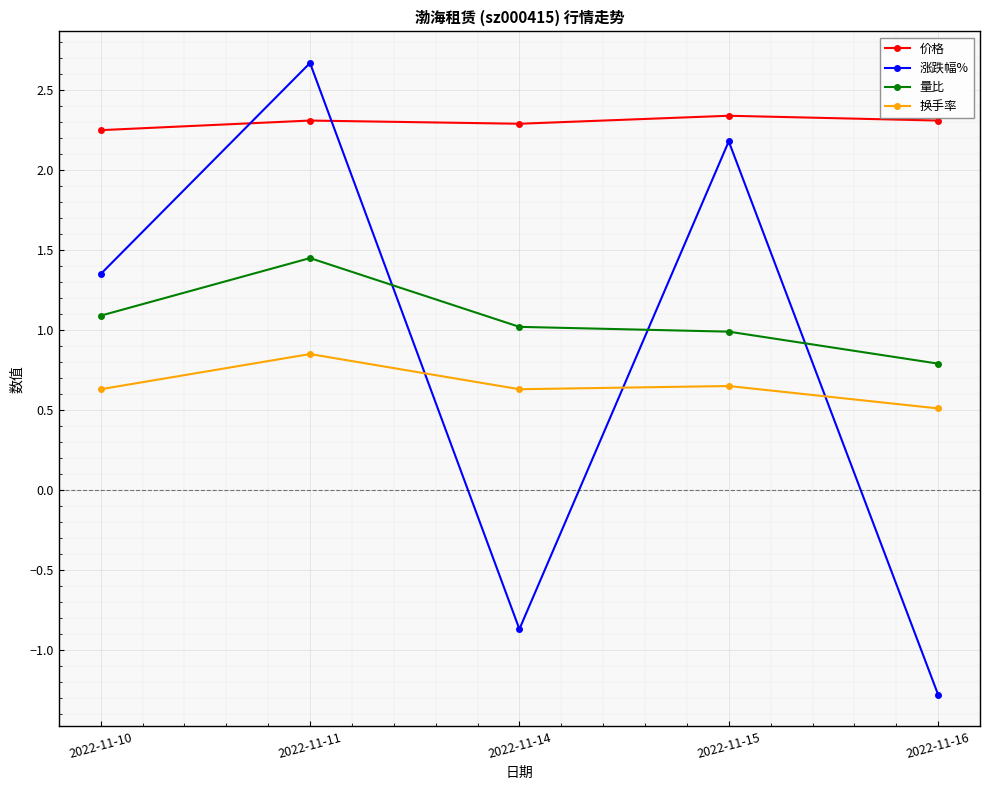

How many data points in 涨跌幅% are less than 1?

2